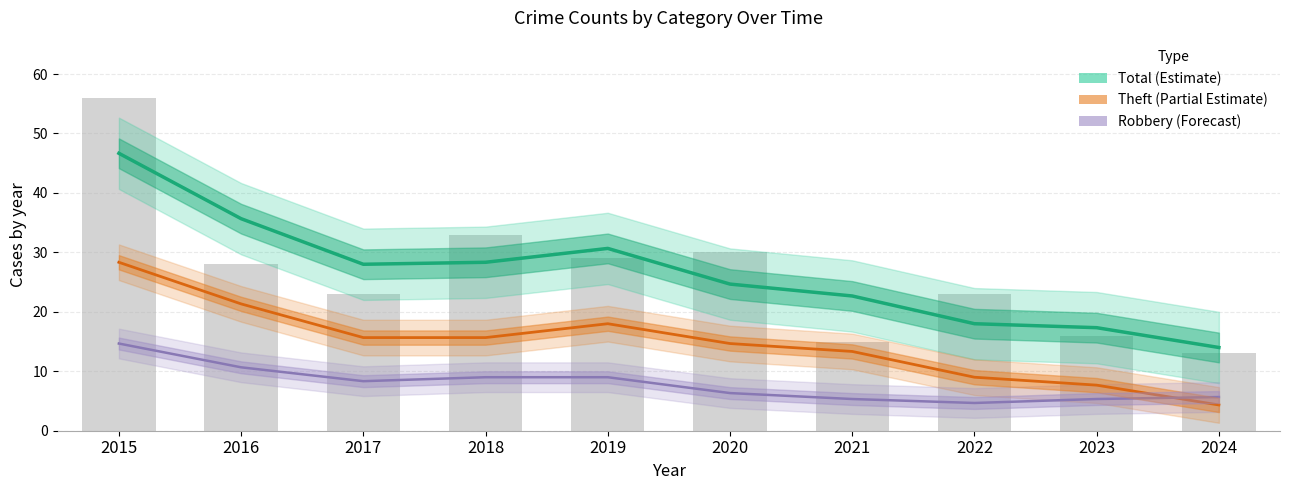

Is it true that Robbery (Forecast) equals 7.2 at 2015?

False